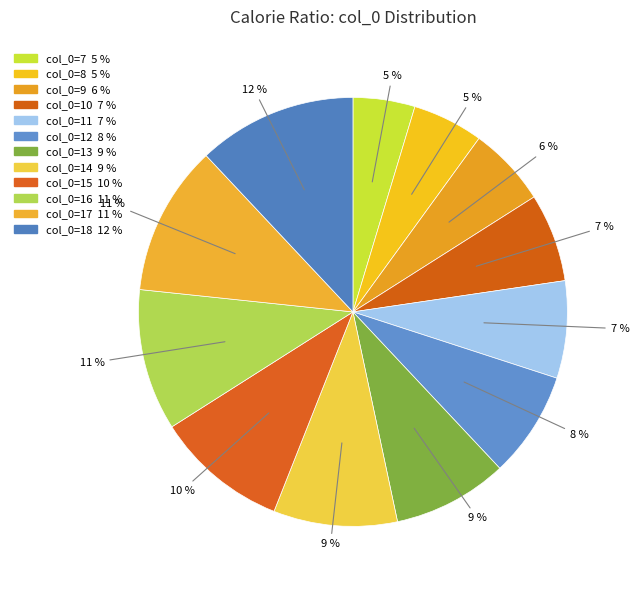

To the nearest percent, what is the average slice percentage?

8%